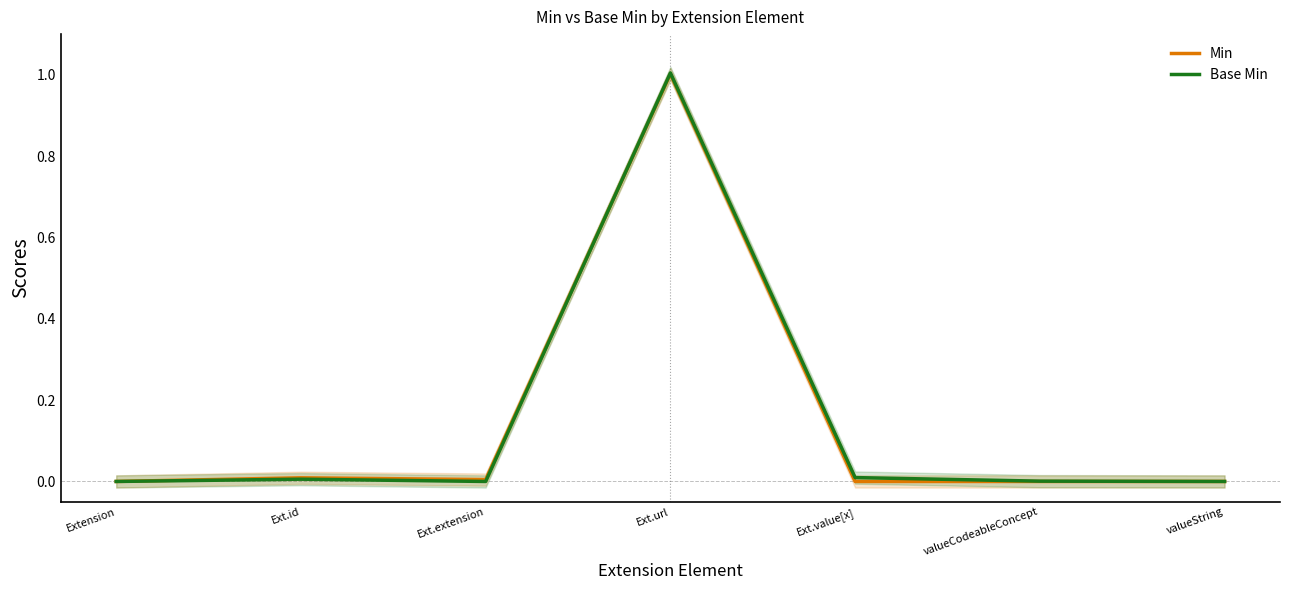

What are all the series names shown in the legend?

Min, Base Min